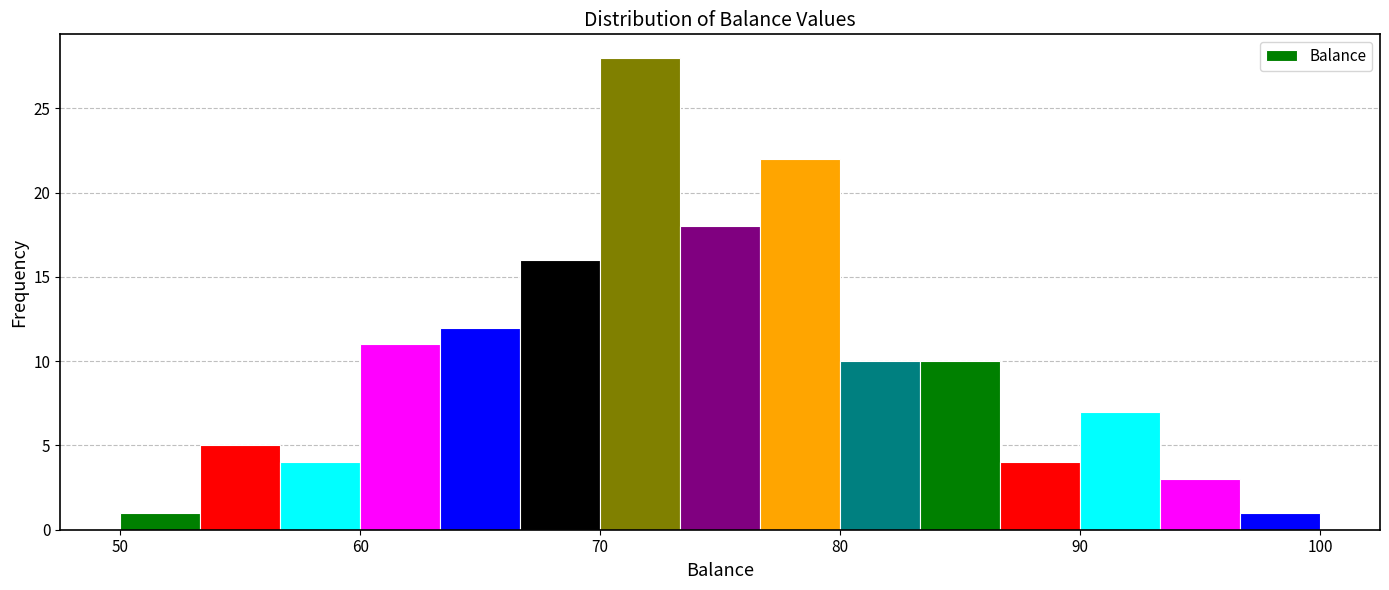

Read against the x-axis, roughly where is the centre of the tallest bar?

72